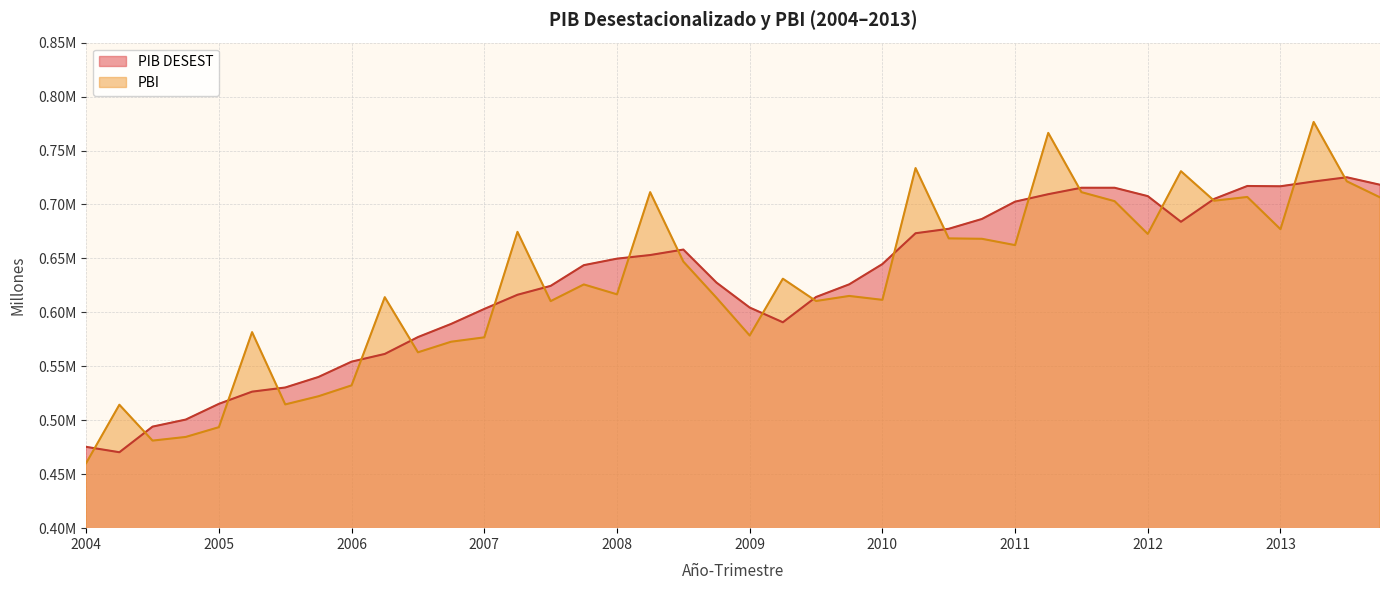

True or false: PIB DESEST and PBI cross at least once.

True